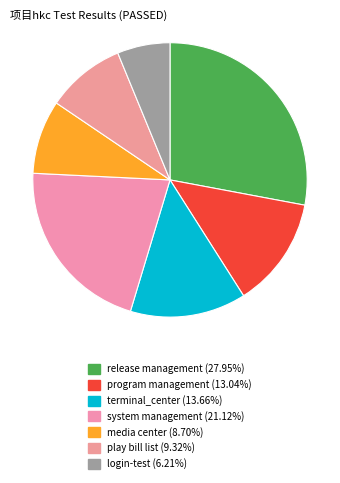

How many segments does this pie chart have?

7